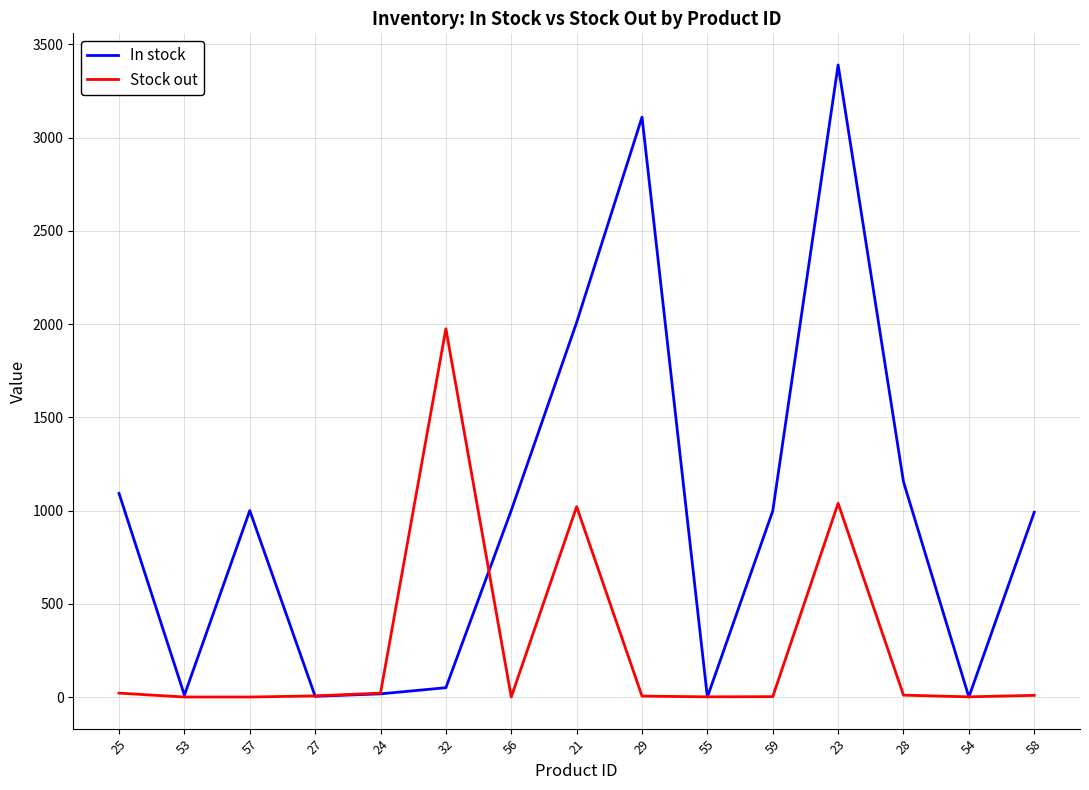

What is the highest value of the Stock out series?

1975